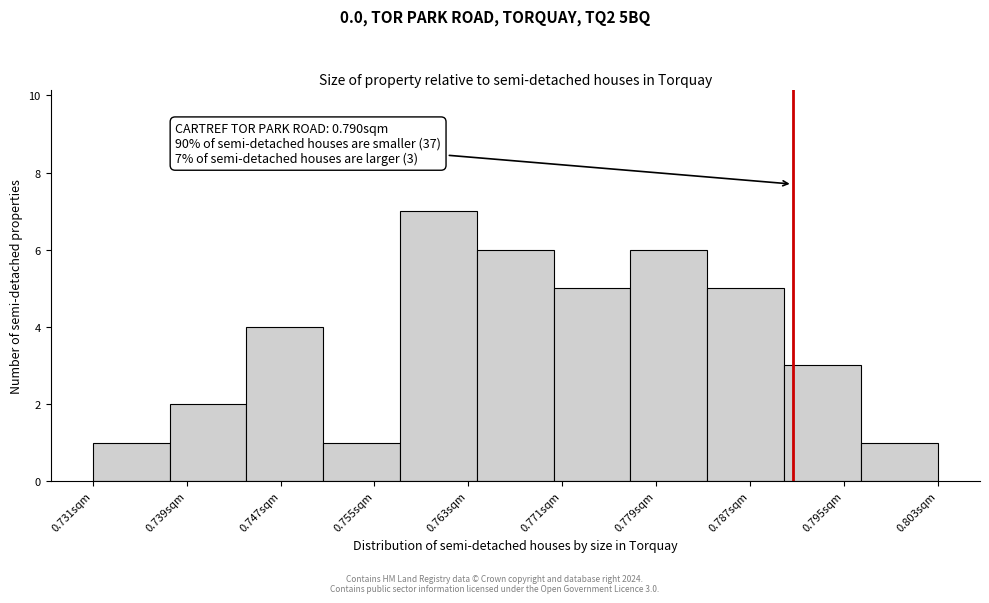

Over which range of the x-axis is the bar tallest?

0.757 to 0.764